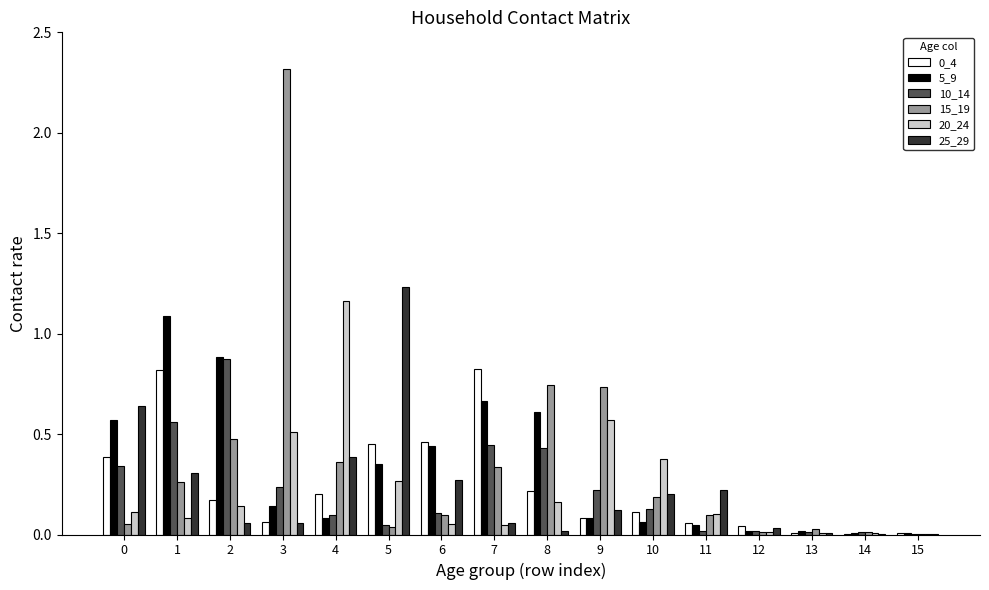

What is the sum of all 25_29 values?

3.6